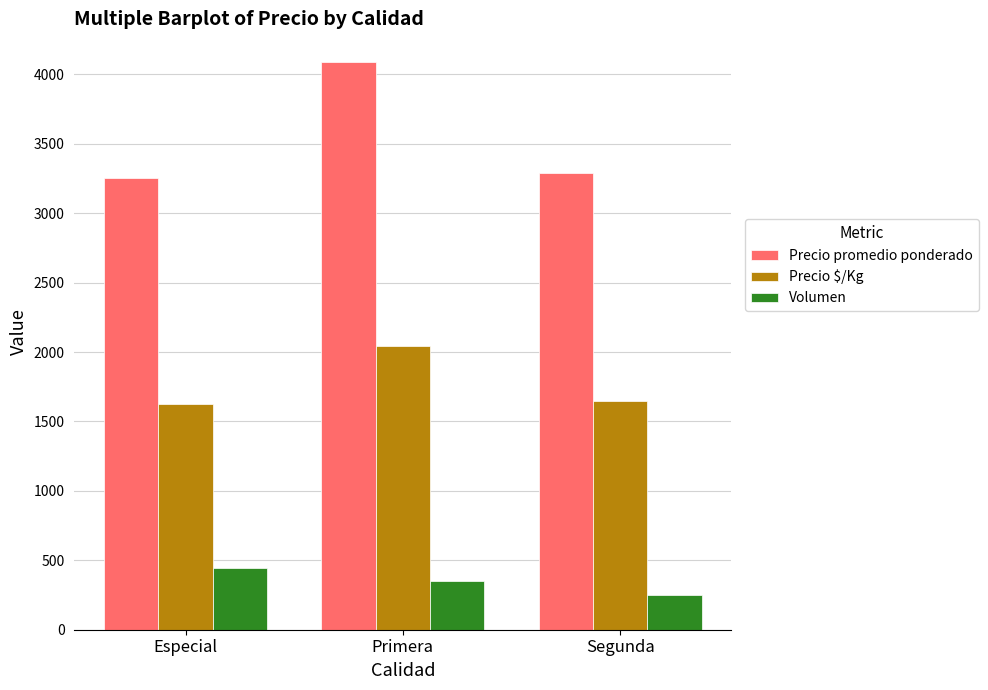

How many distinct data groups are displayed?

3